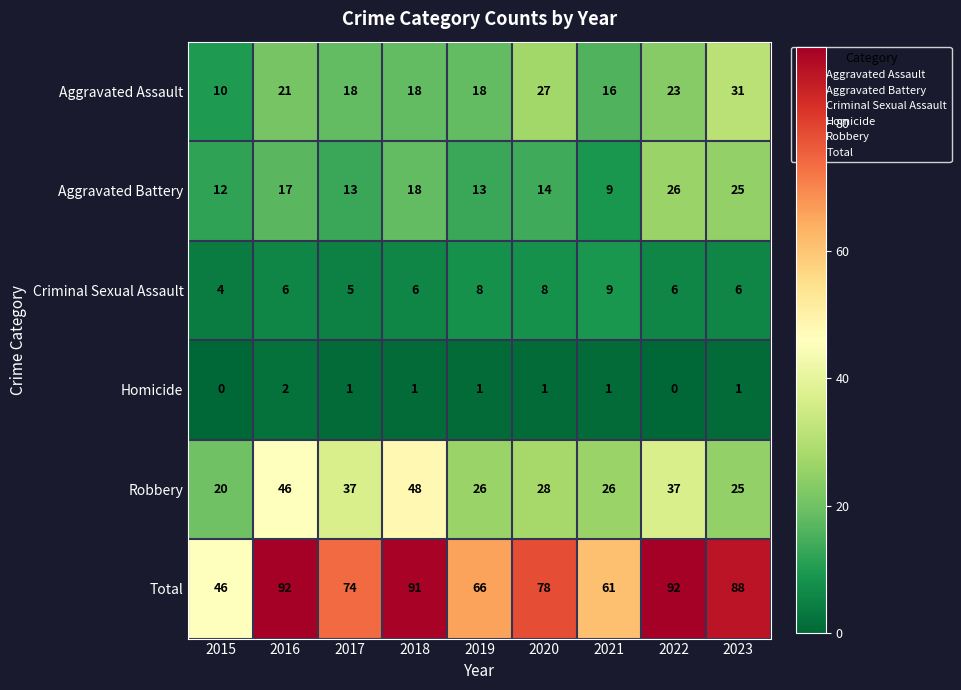

What is the maximum value shown in the chart?

92